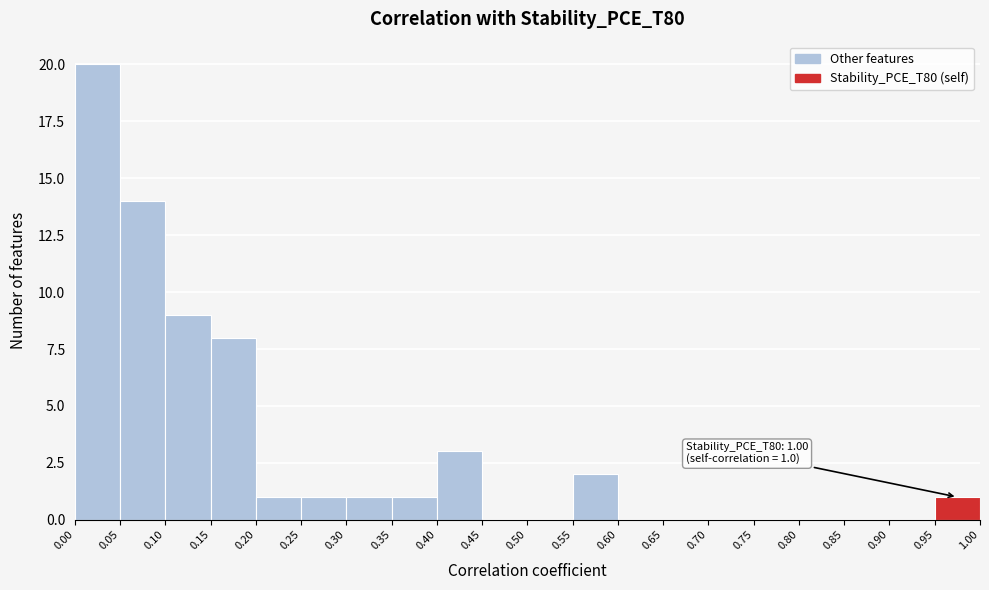

Which range on the x-axis has the tallest bar?

0.00 to 0.05